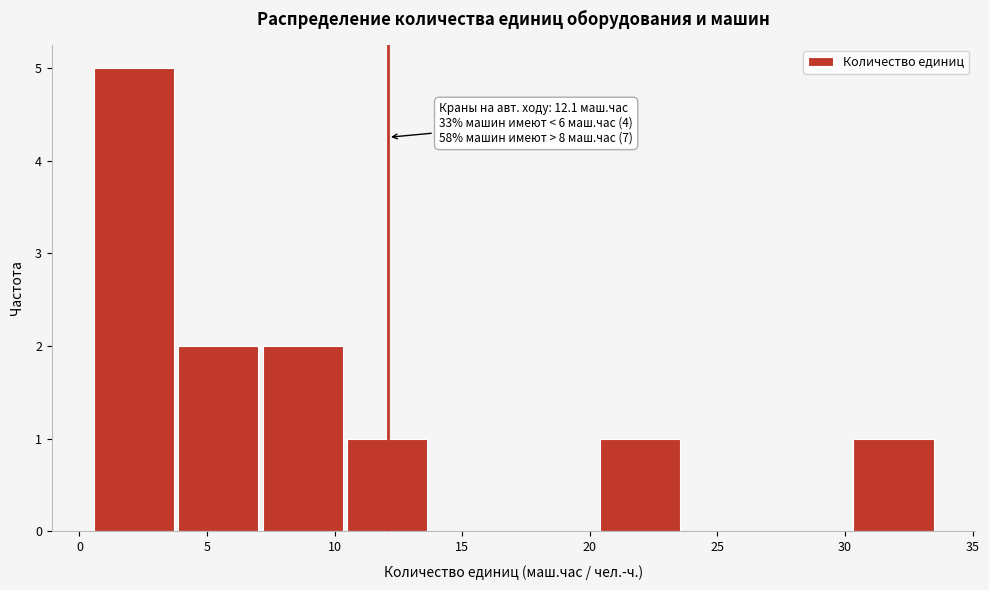

Over which range of the x-axis is the bar tallest?

0.5 to 4.0